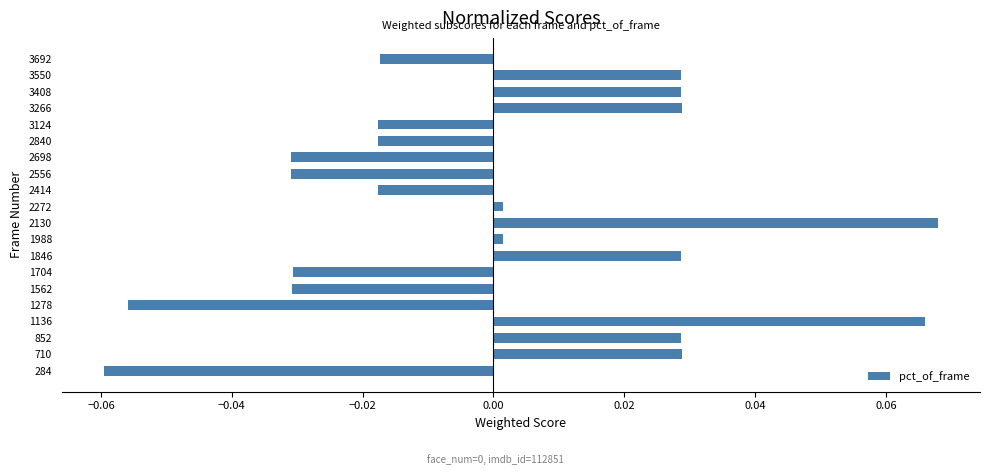

Which category has the lowest value across all series?

284